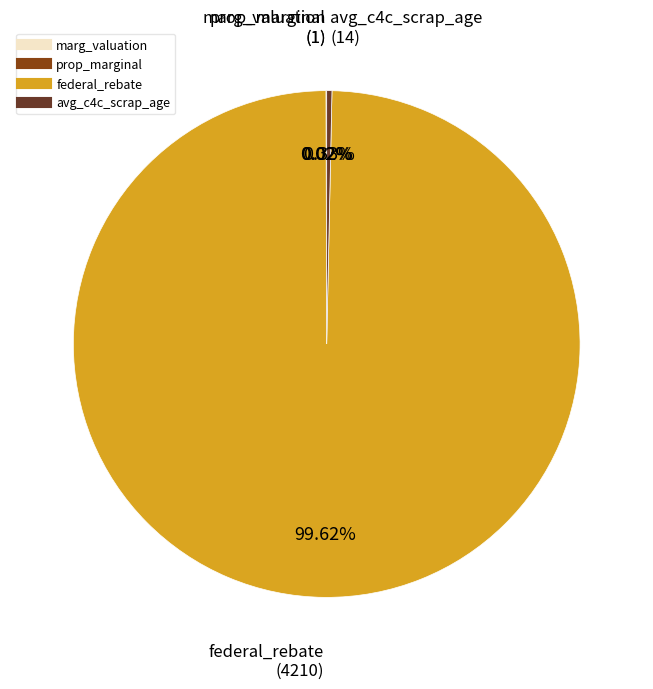

Is the sum of federal_rebate and avg_c4c_scrap_age greater than half?

Yes